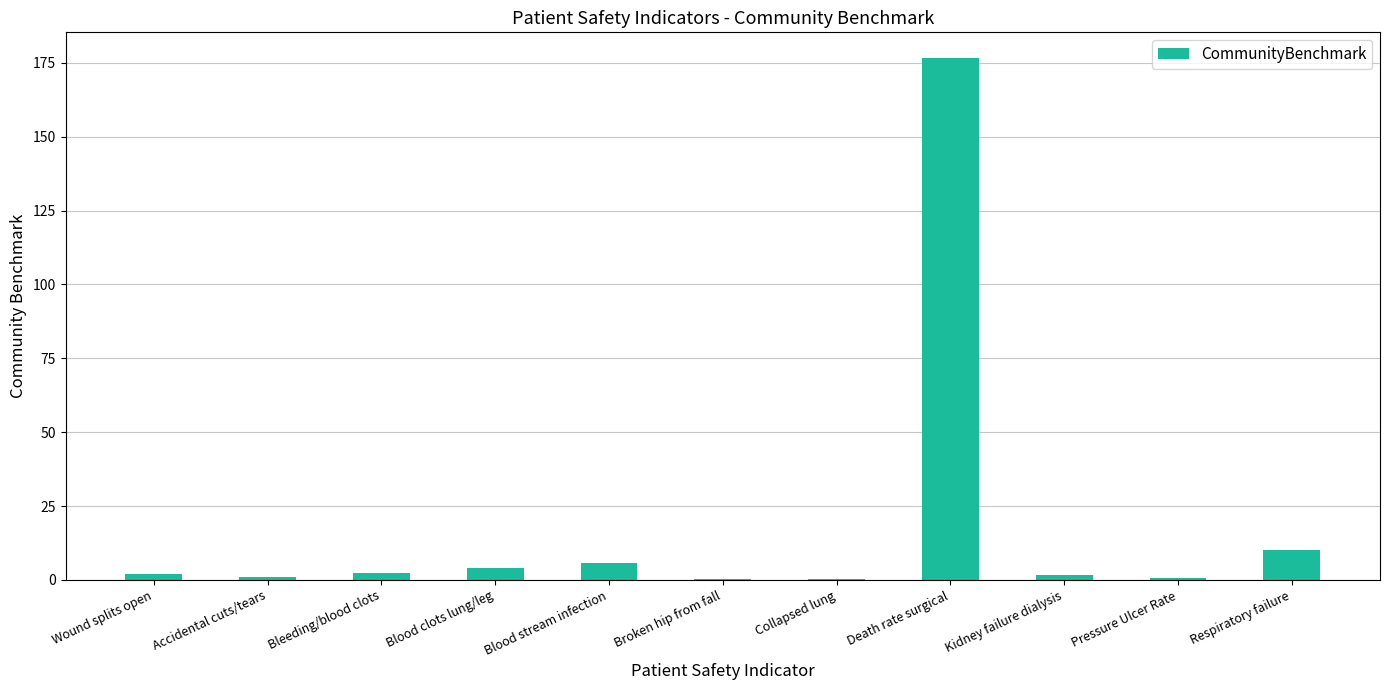

Is it true that the value at Blood stream infection is 5.6?

True